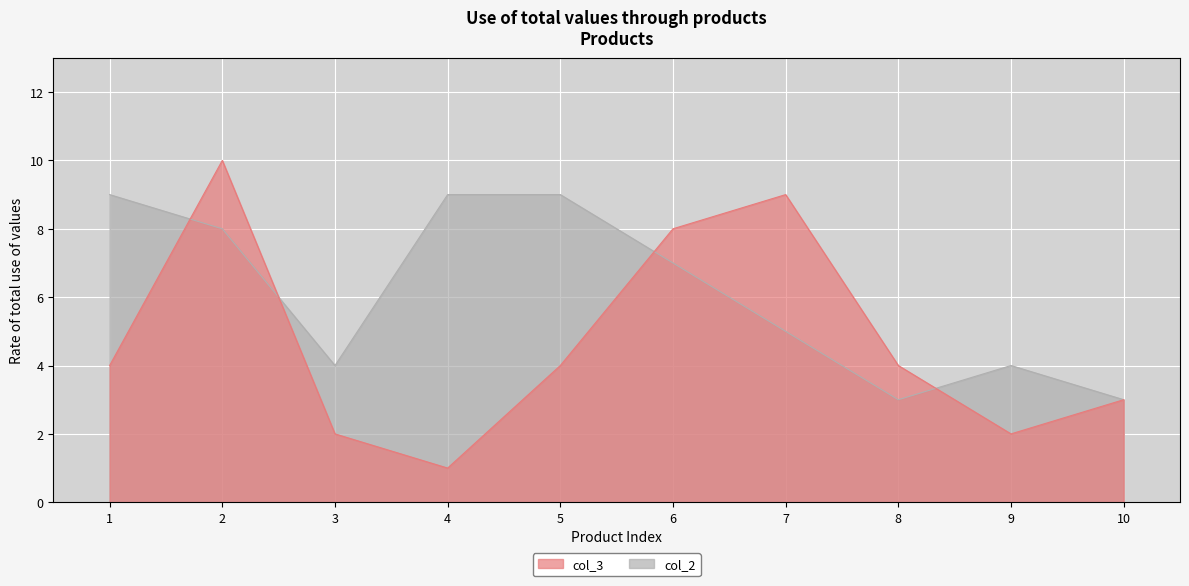

Reading left to right, list all the values displayed in this chart.

col_3: 4	10	2	1	4	8	9	4	2	3
col_2: 9	8	4	9	9	7	5	3	4	3